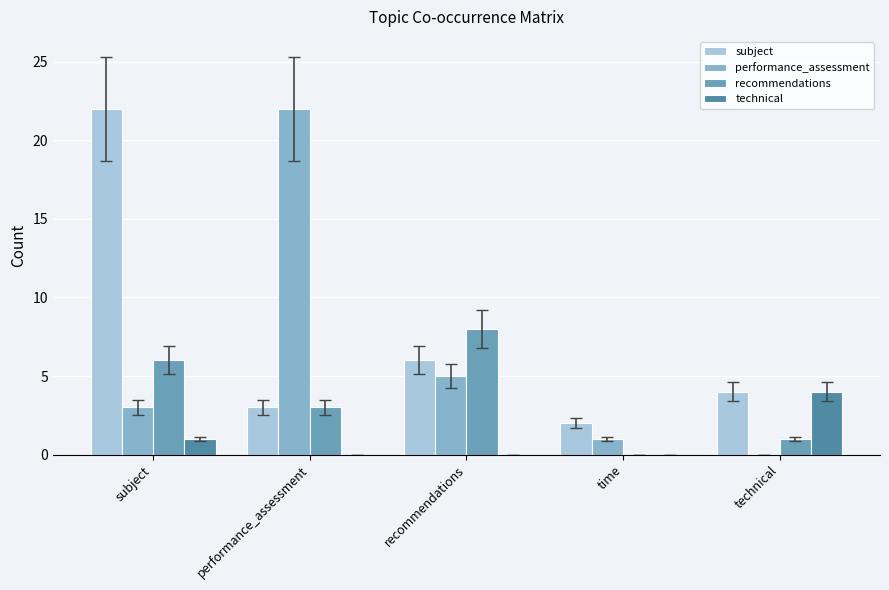

Read the recommendations value at technical.

1